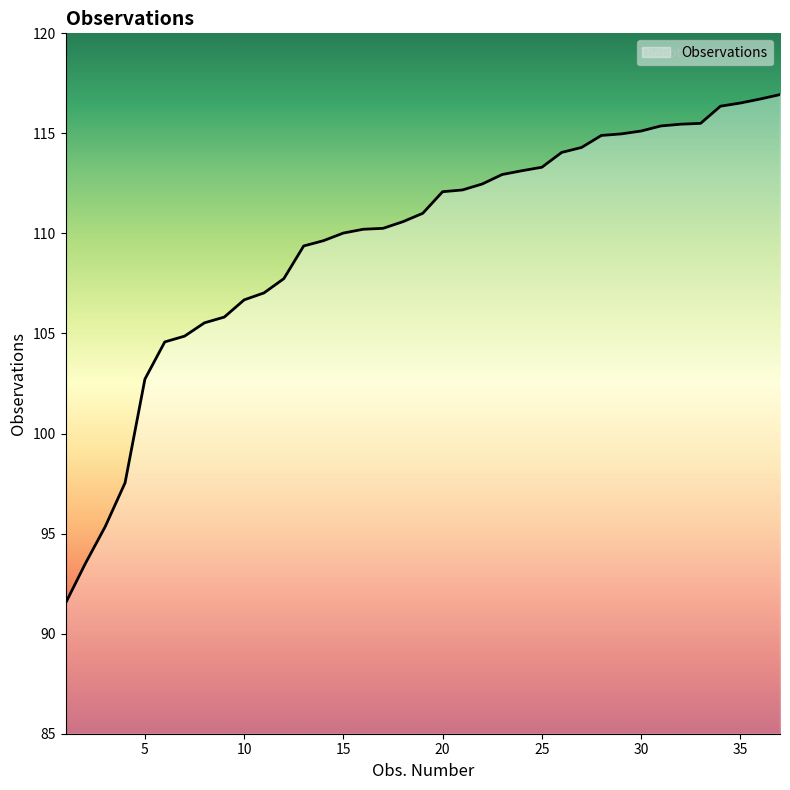

What is the smallest value displayed?

91.5